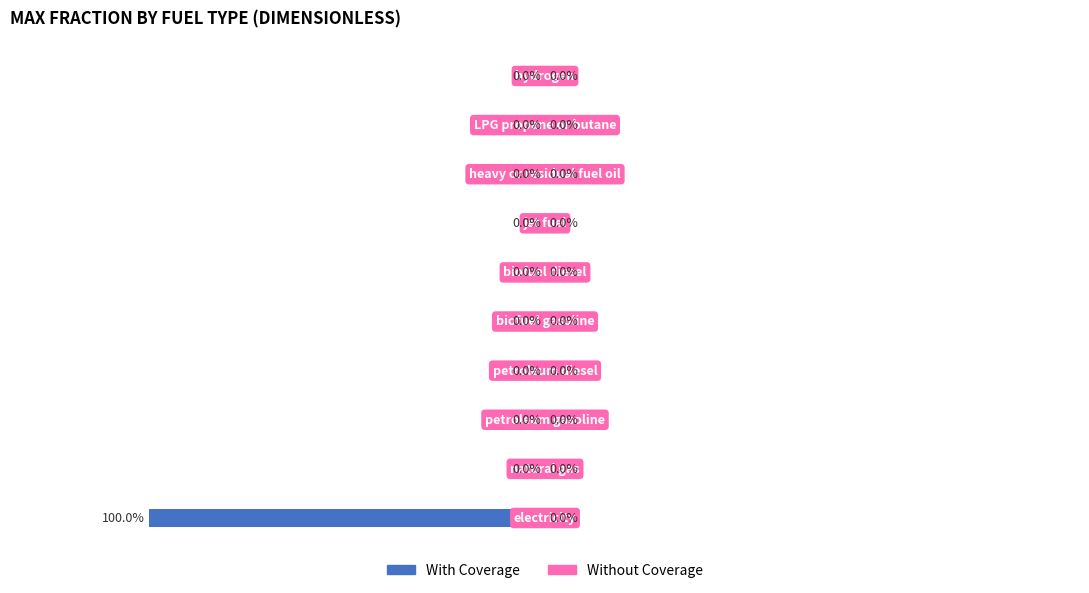

Are the bars horizontal?

Yes